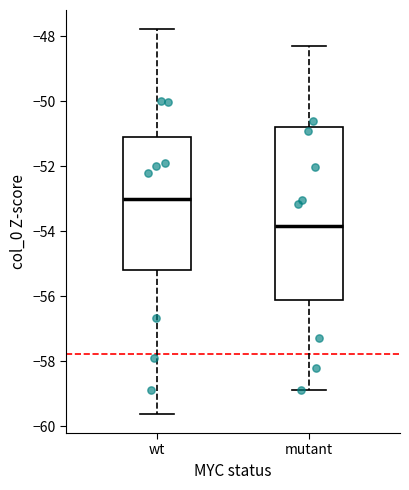

Comparing the boxes themselves (not the whiskers), which one is the tallest?

mutant